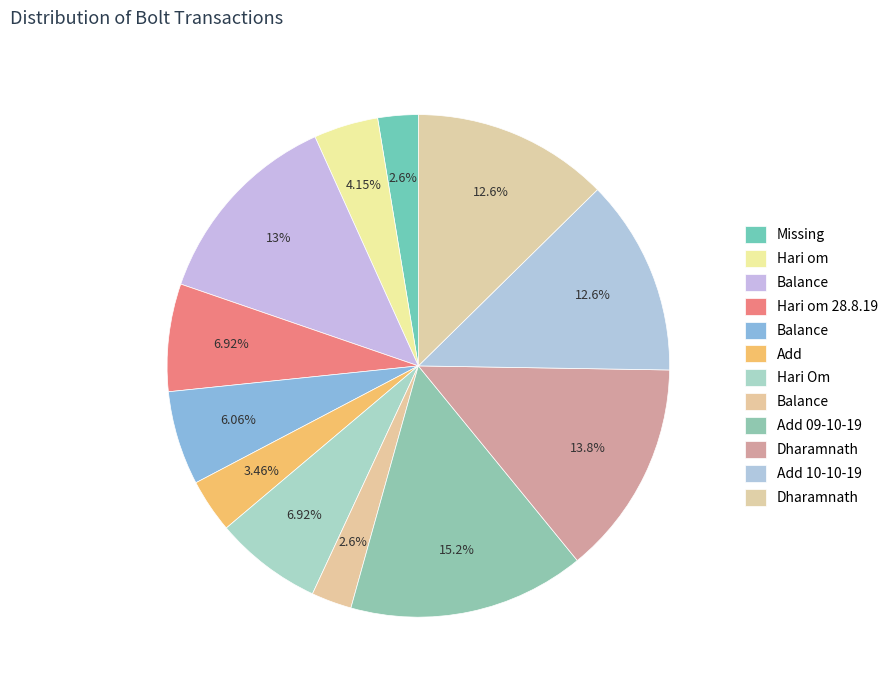

Rank the categories by value from lowest to highest.

Missing, Balance, Add, Hari om, Balance, Hari om 28.8.19, Hari Om, Add 10-10-19, Dharamnath, Balance, Dharamnath, Add 09-10-19